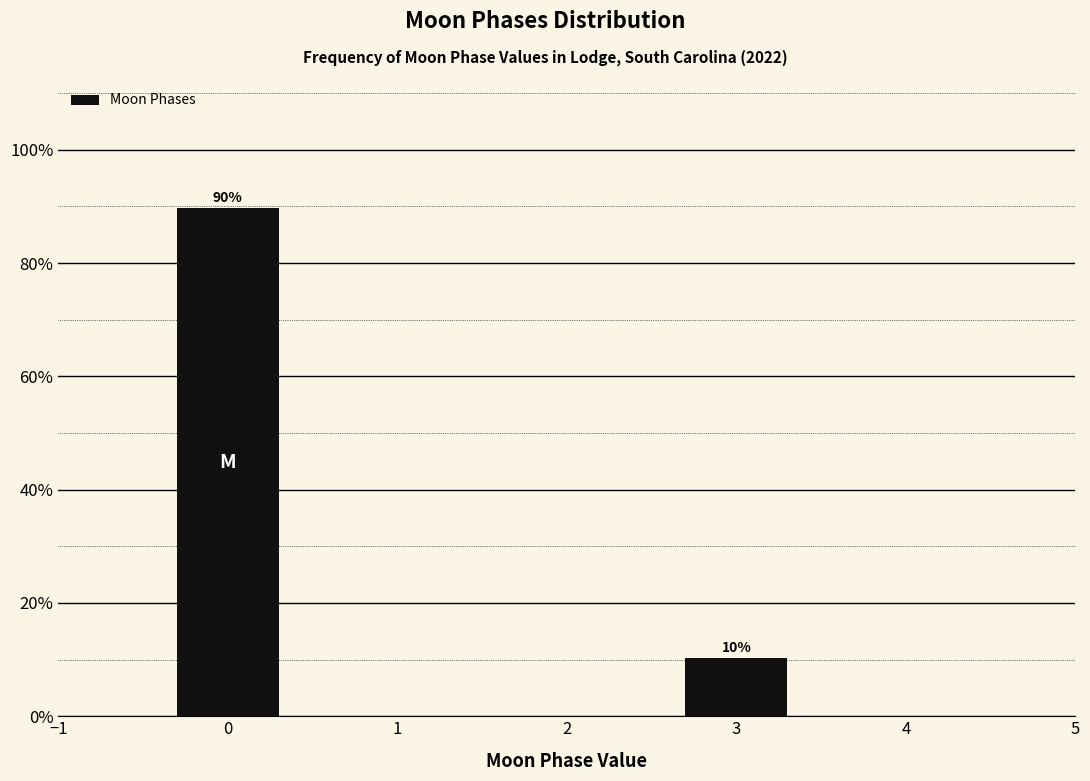

The value at 0 is 89.7. True or false?

True